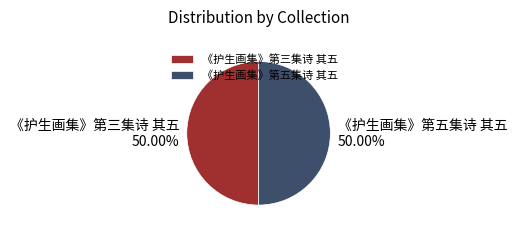

Combined, what portion of the pie is 《护生画集》第五集诗 其五 and 《护生画集》第三集诗 其五?

100.0%